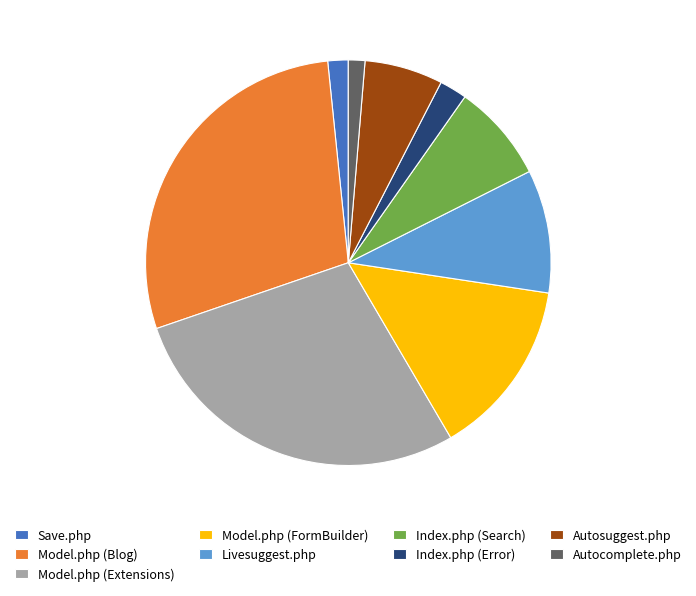

How many segments does this pie chart have?

9